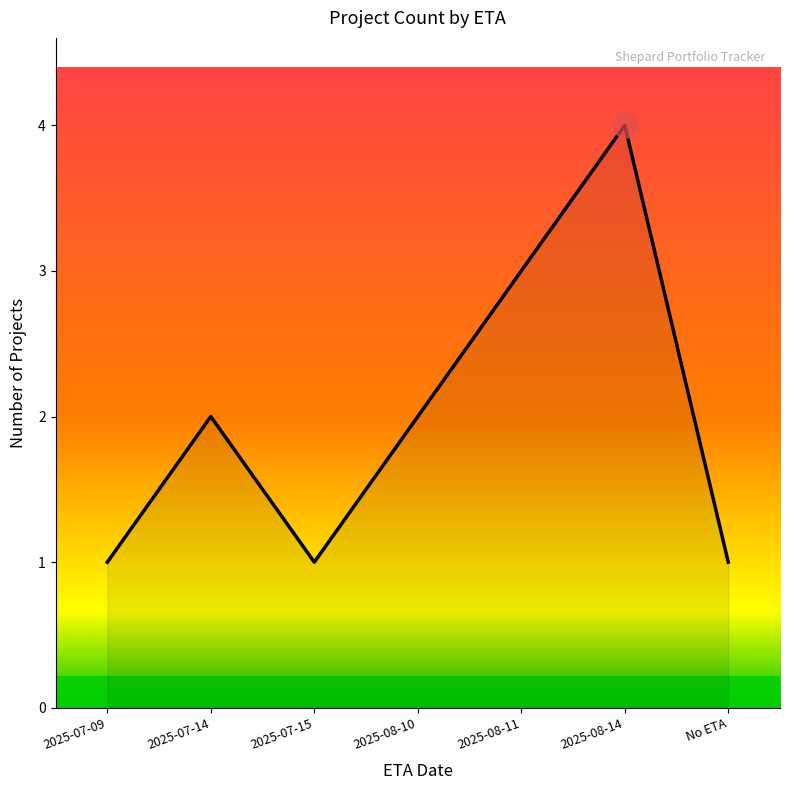

Reading left to right, what are all the values shown in this chart?

1	2	1	2	3	4	1